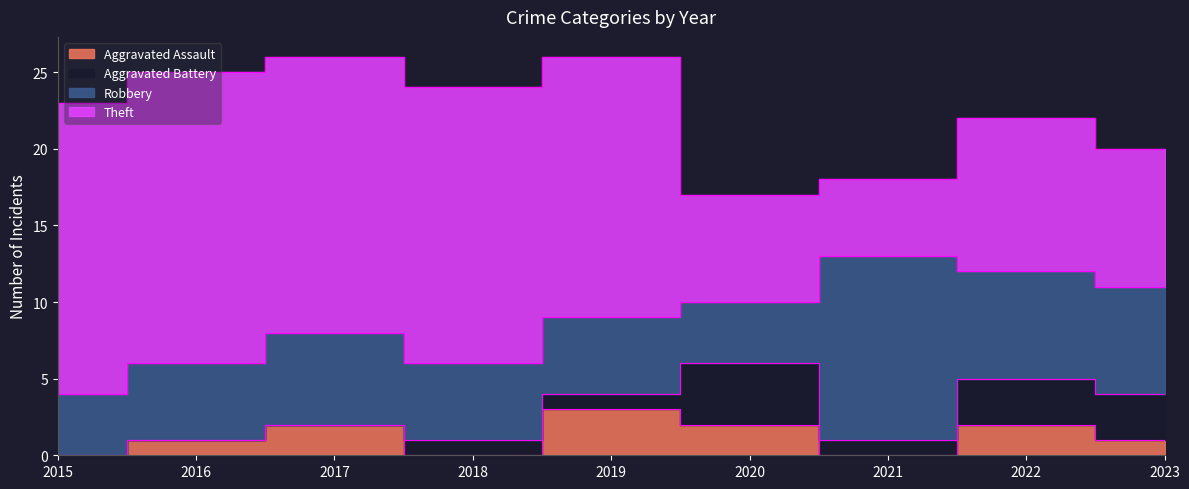

Is it true that Aggravated Assault equals 3 at 2022?

False